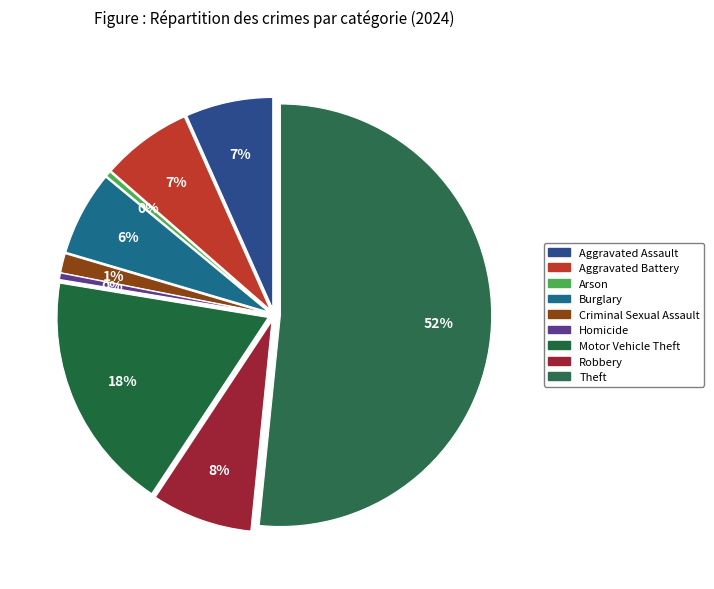

What portion of the pie excludes Arson?

99.6%